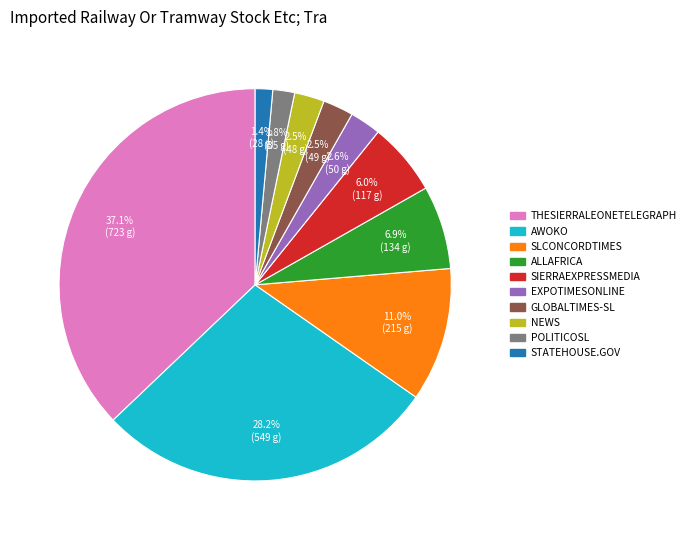

Is there any slice that represents more than half of the pie?

No